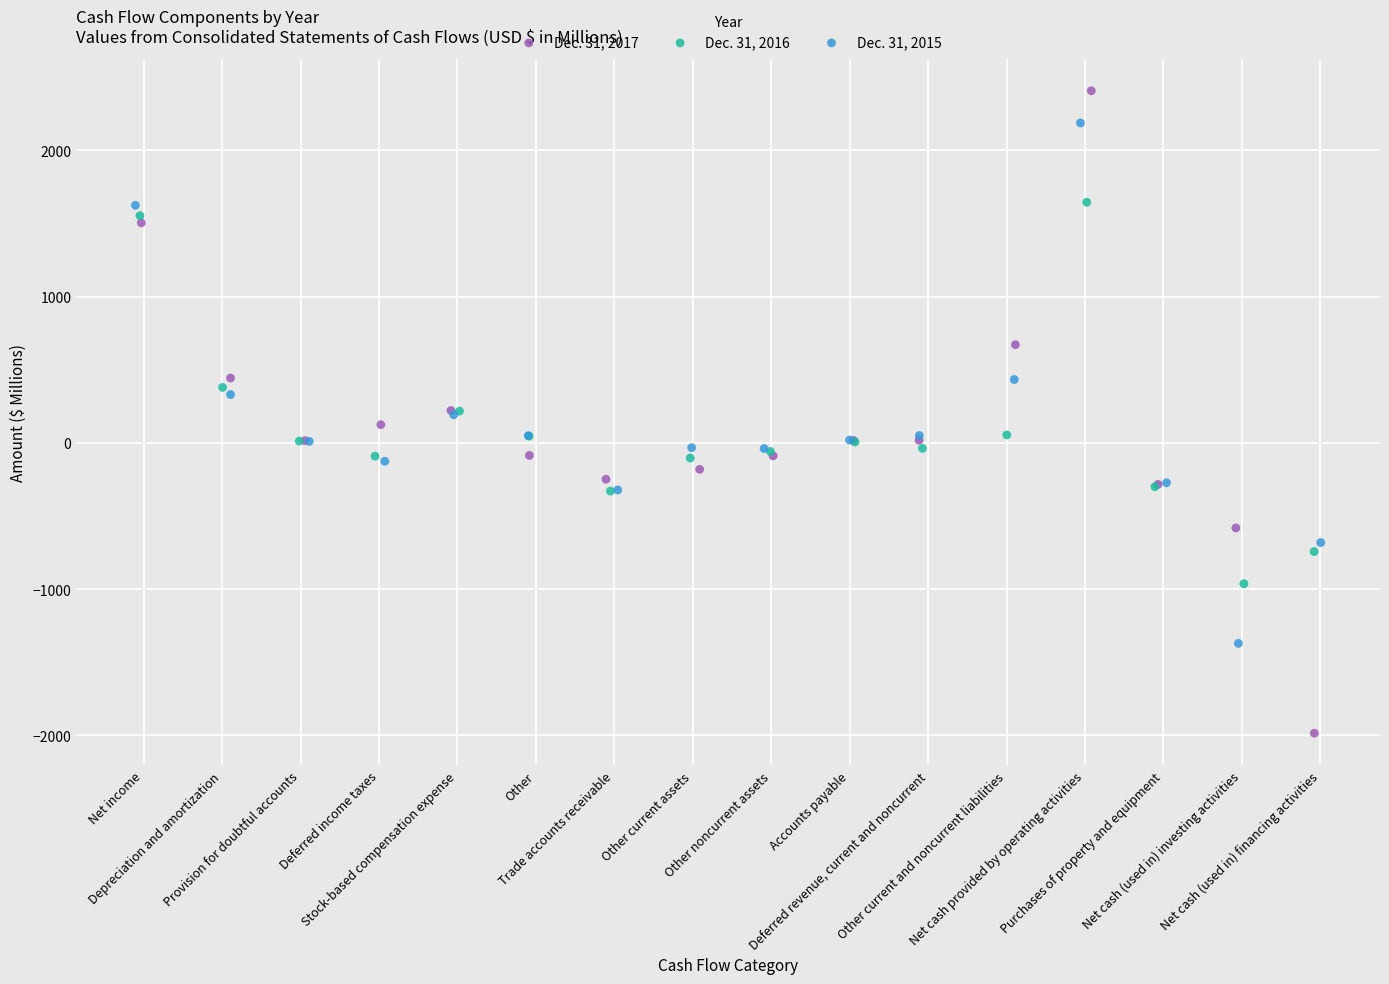

Which series reaches the minimum Y coordinate?

Dec. 31, 2017